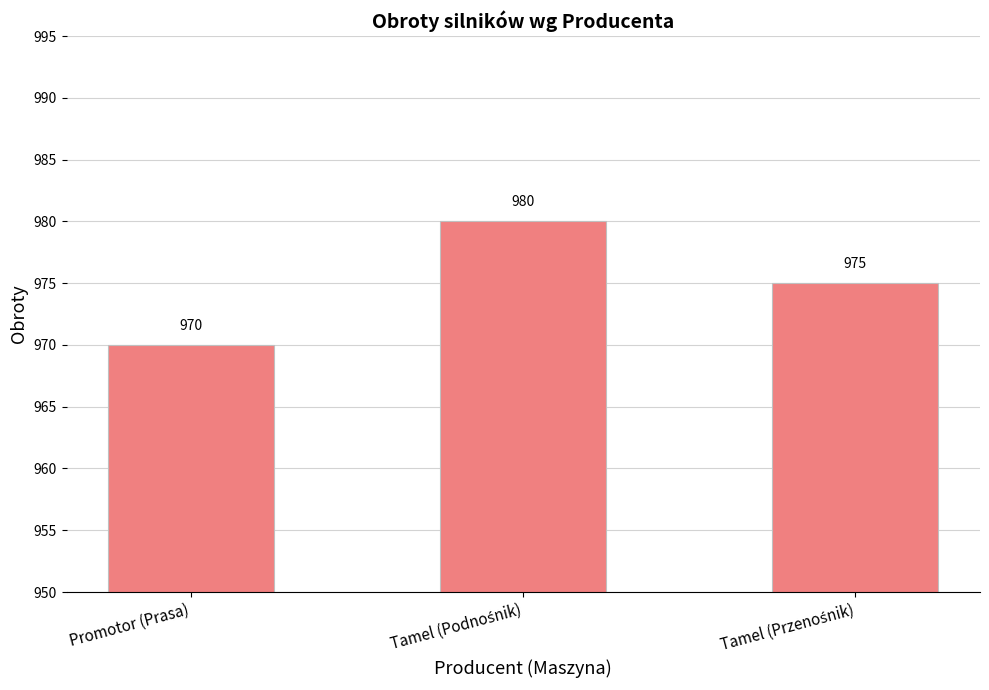

What is the minimum value shown in the chart?

970